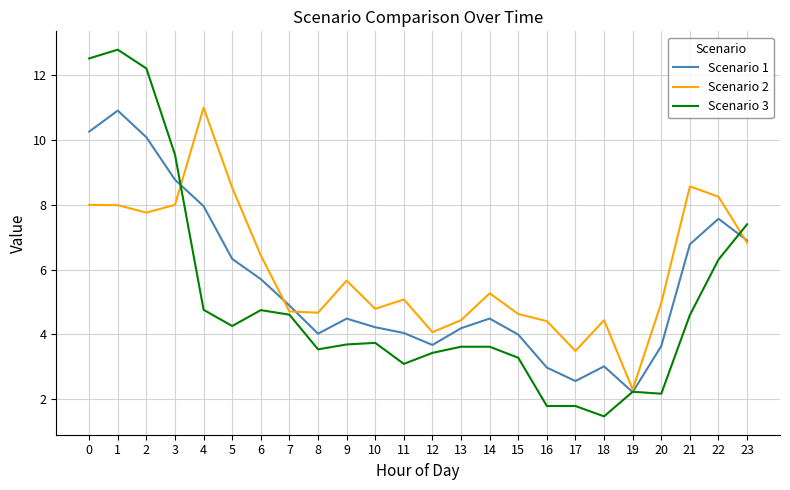

What is the difference between the Scenario 3 values at 2 and 17?

10.4